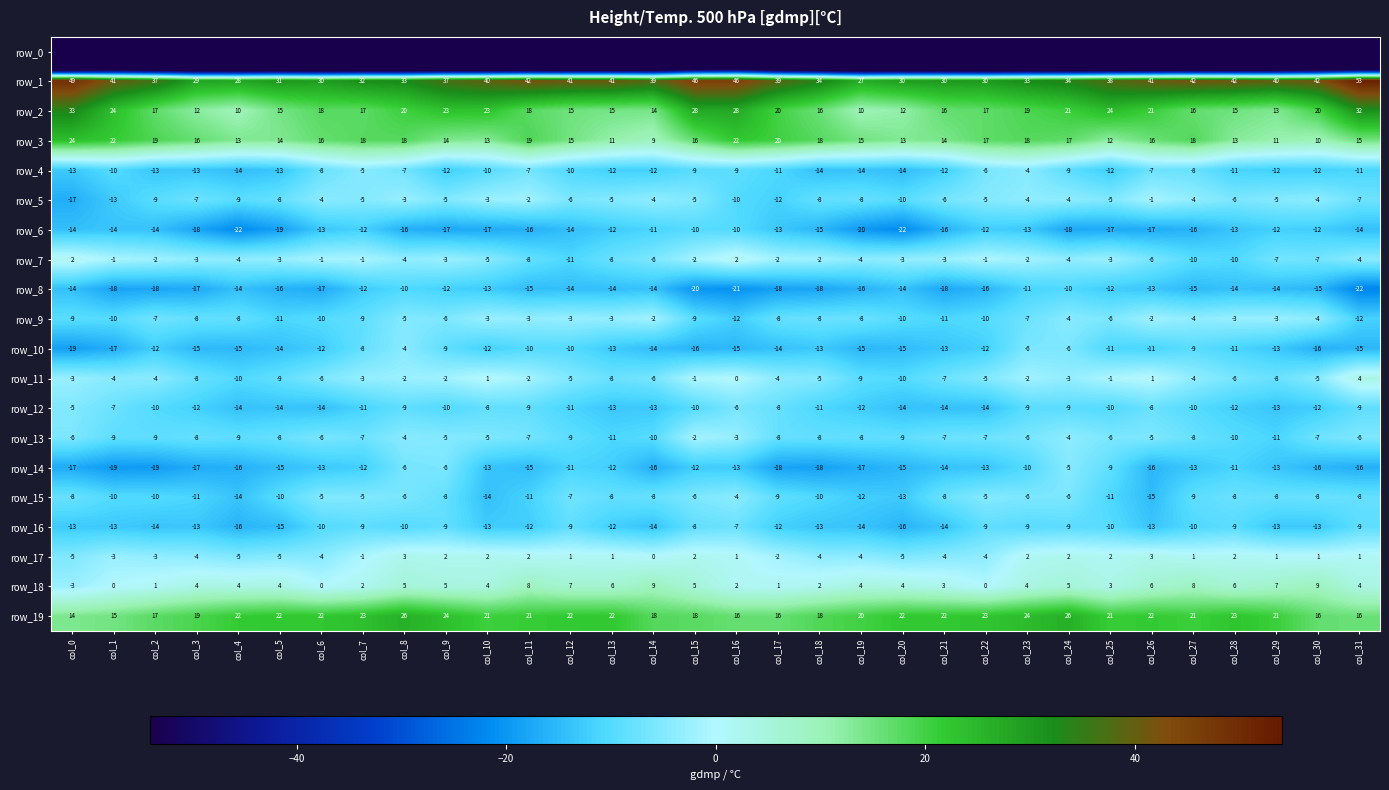

Between col_5 and col_3, which is larger?

col_3